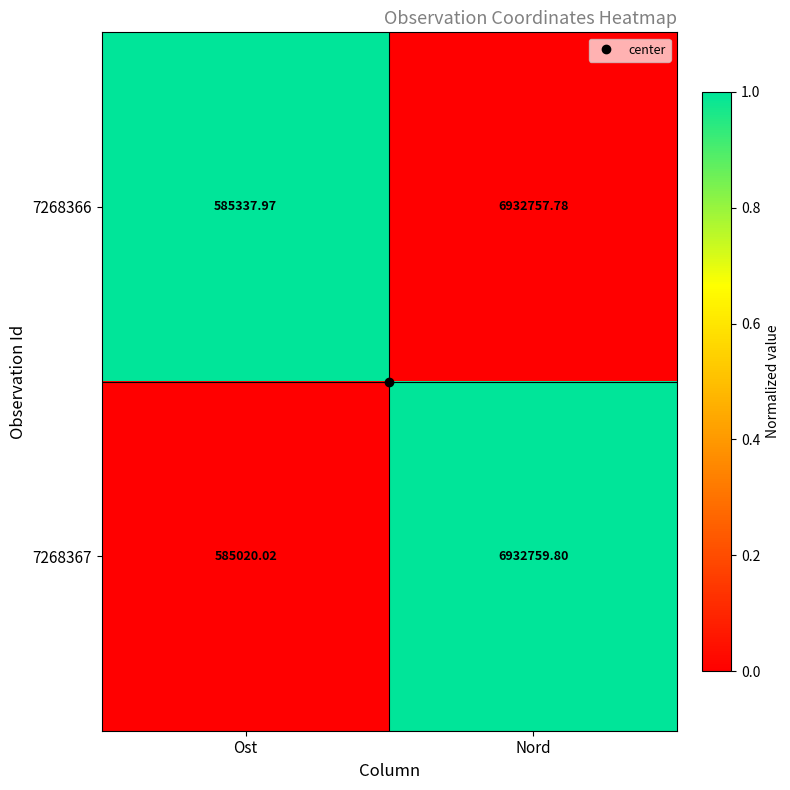

Which label corresponds to the largest value in the chart?

Nord